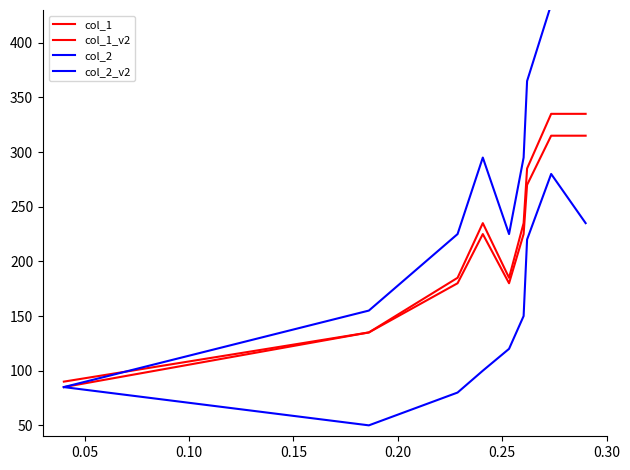

Does the chart display data point markers on the line(s)?

No